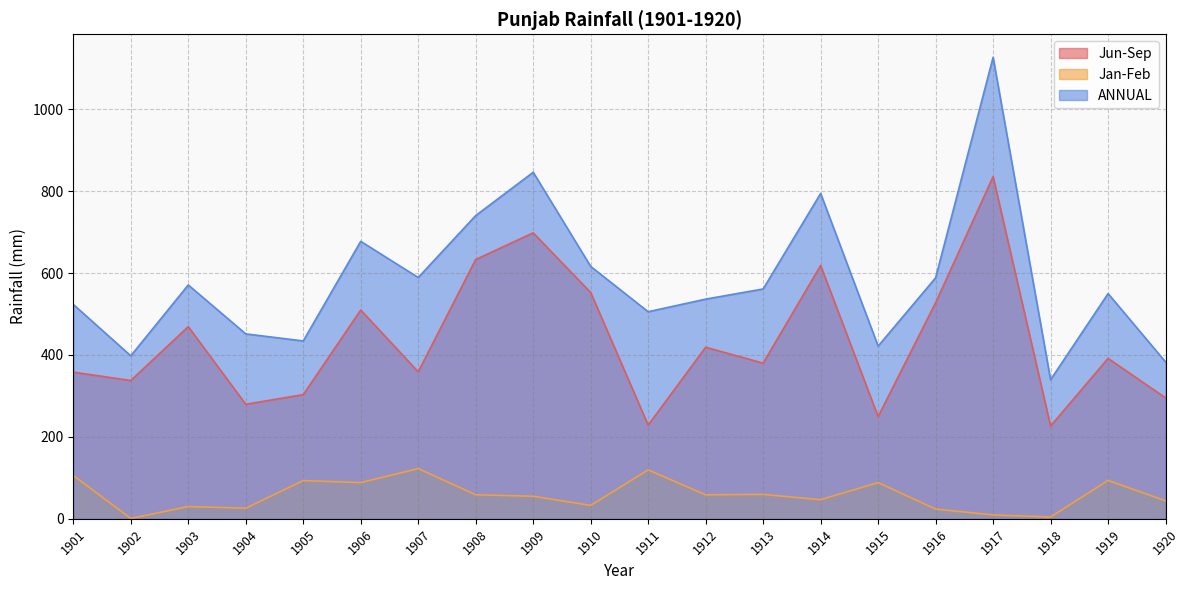

Rank the series by their maximum value, from lowest to highest.

Jan-Feb, Jun-Sep, ANNUAL